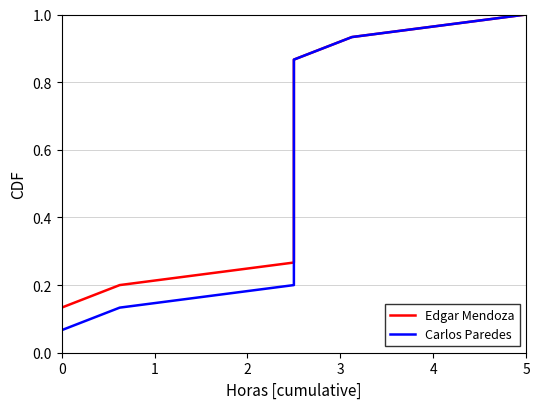

What is the total value across all series at 5?

2.0